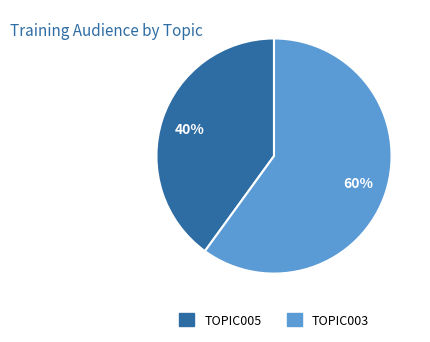

Do TOPIC005 and TOPIC003 together represent more than half of the pie?

Yes